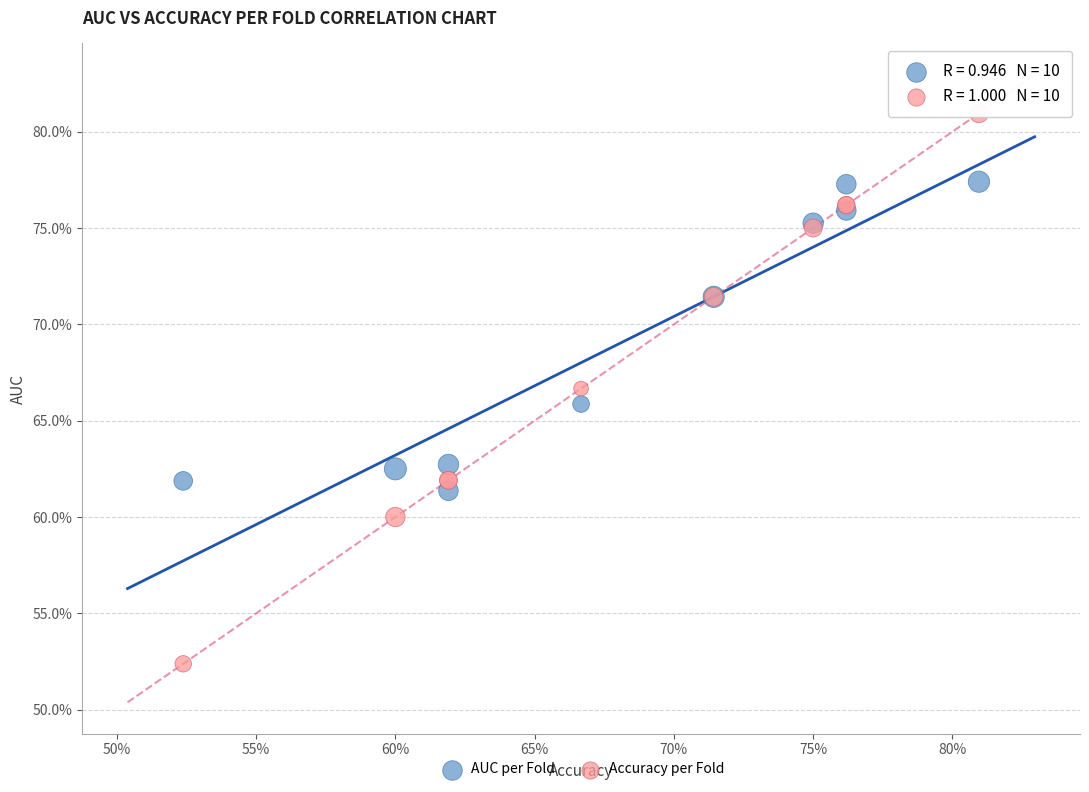

Which series reaches the maximum Y coordinate?

Accuracy per Fold